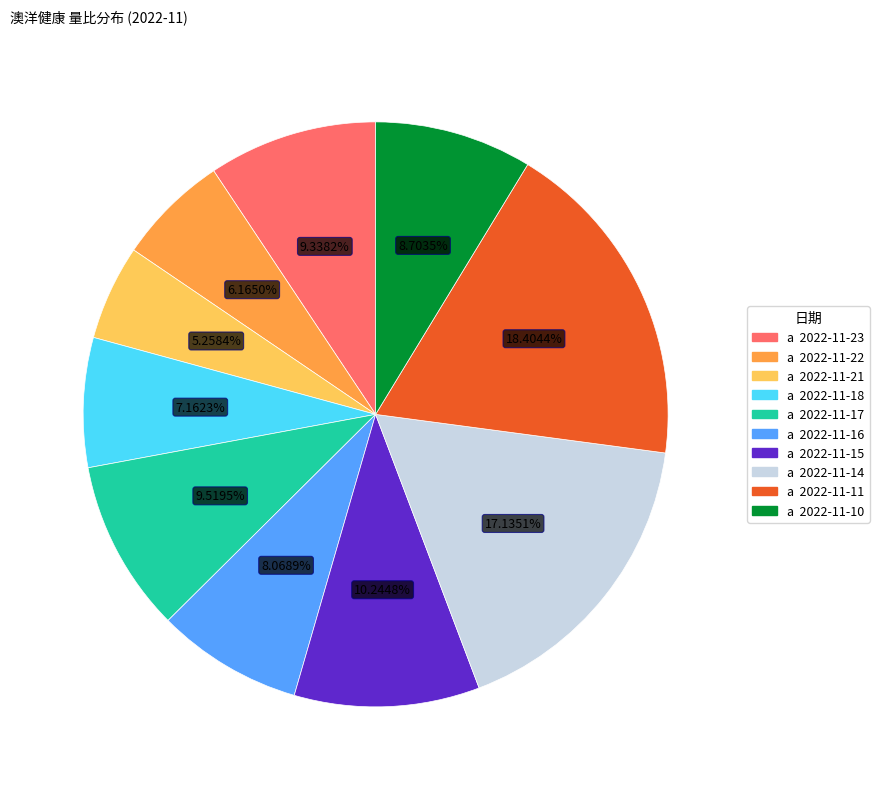

Is there a majority slice in this chart?

No